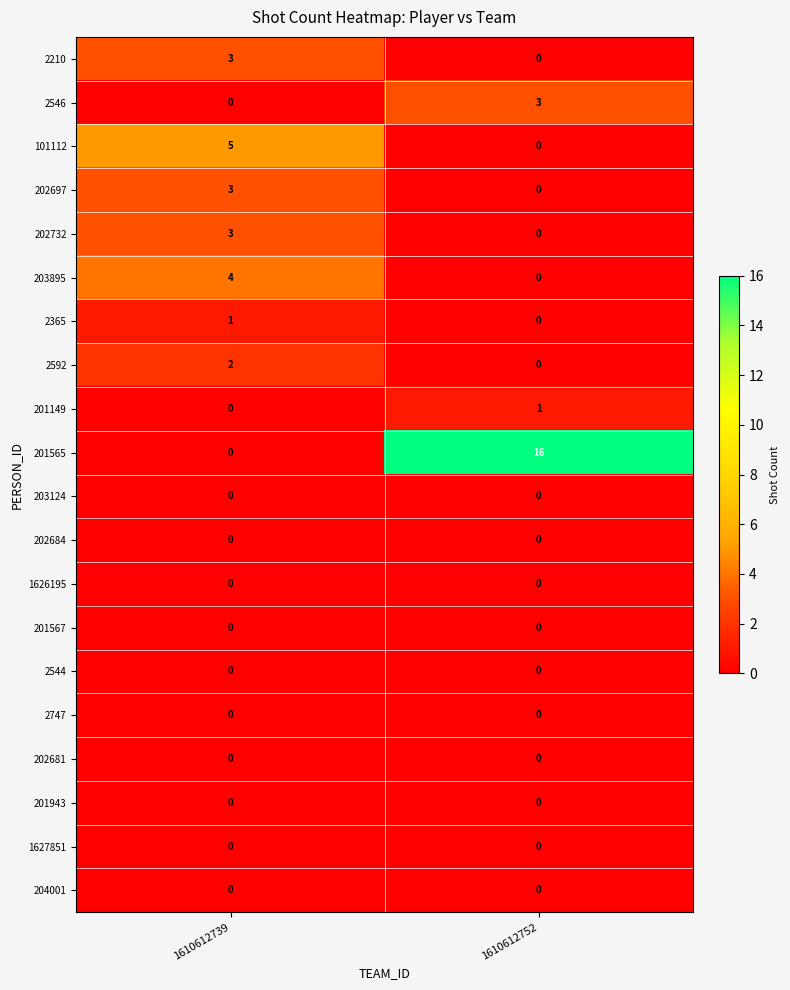

True or false: 202681 has a value of 0 at 1610612739.

True